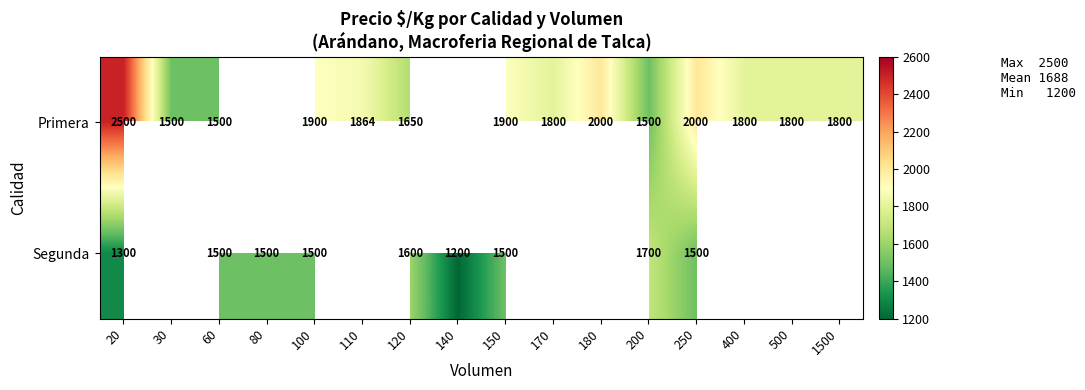

Which has a higher value, 180 or 60?

180